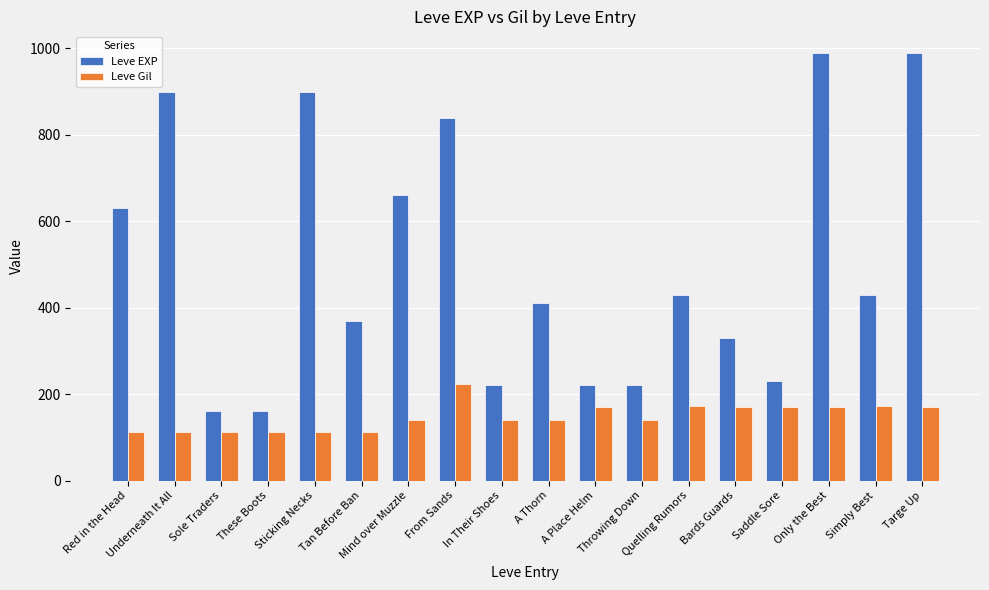

Is it true that Leve Gil equals 53 at Sole Traders?

False